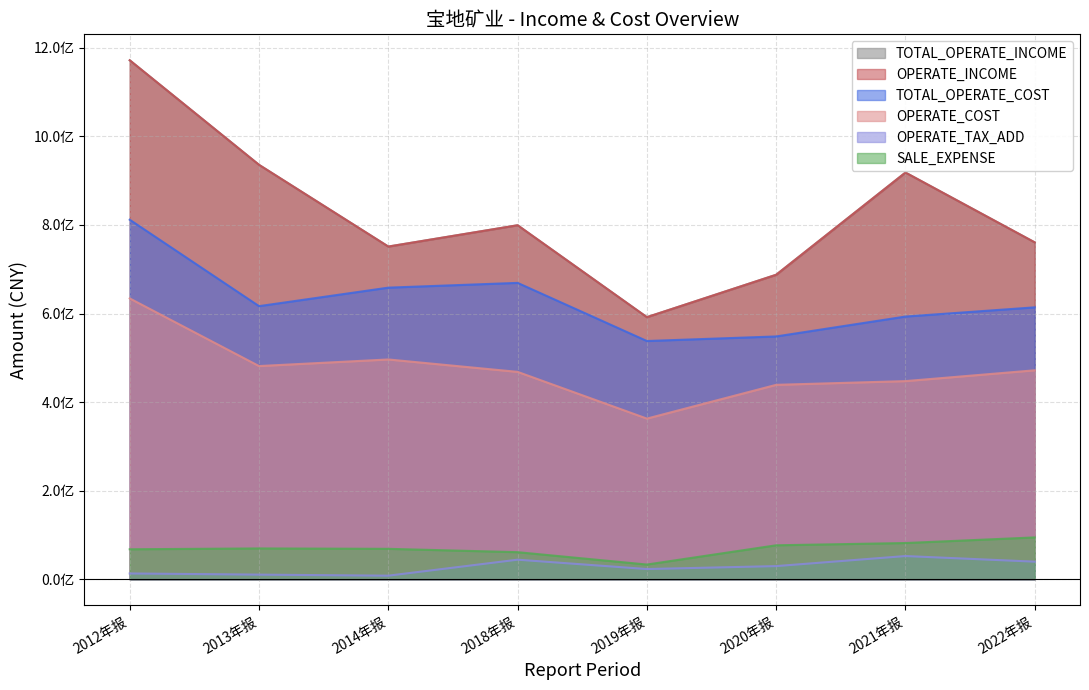

Is it true that OPERATE_INCOME equals 918283911.5 at 2021年报?

True